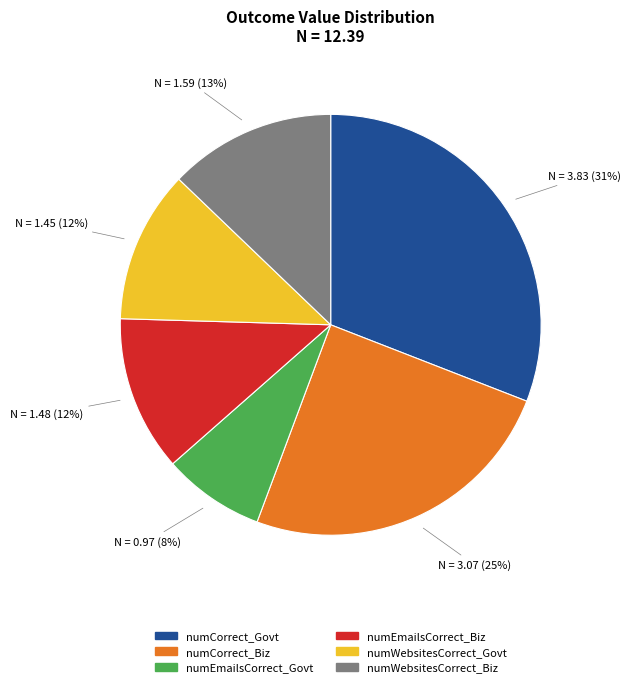

What percentage is the numEmailsCorrect_Govt slice, to the nearest percent?

8%